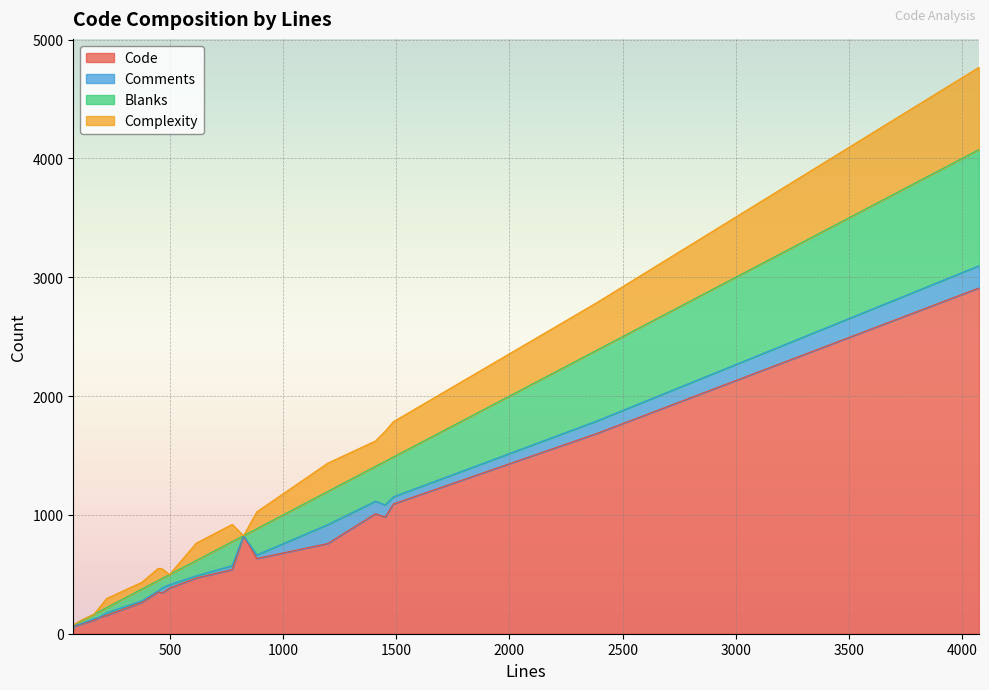

Rank the series at 448 from highest to lowest value.

Code, Complexity, Blanks, Comments